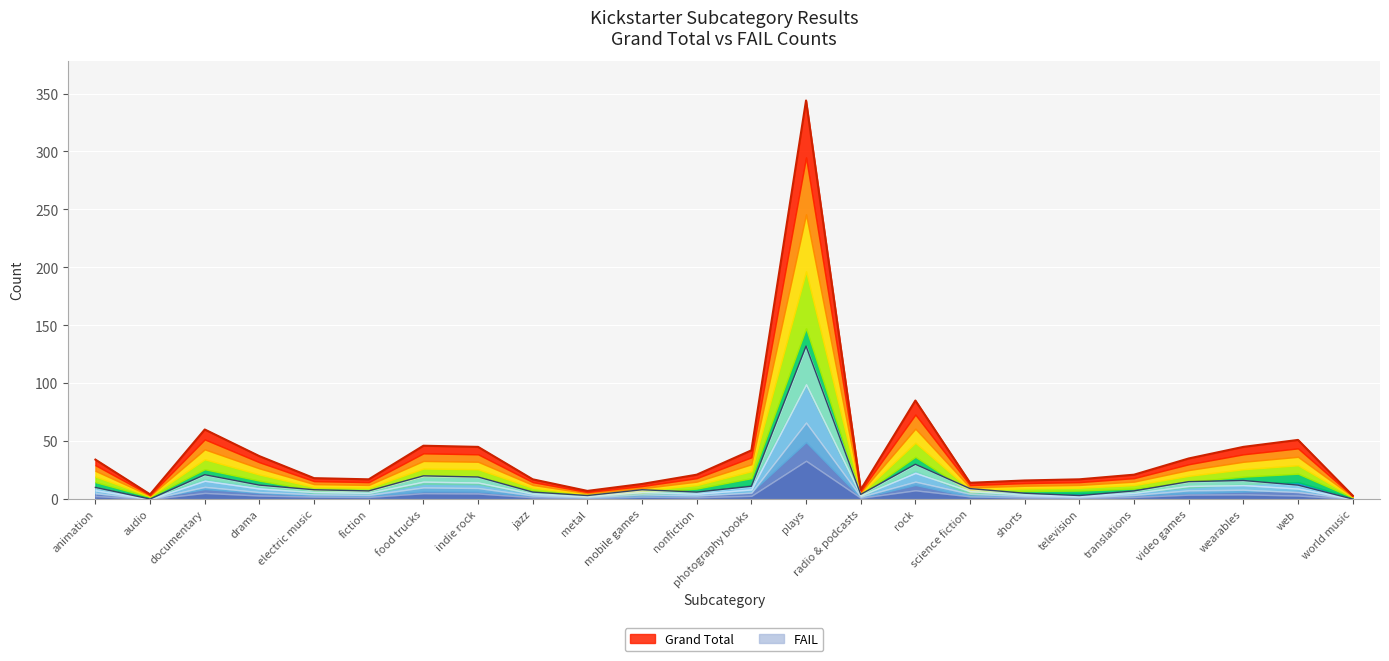

What is the value of the Grand Total point at the 4th from the left?

37